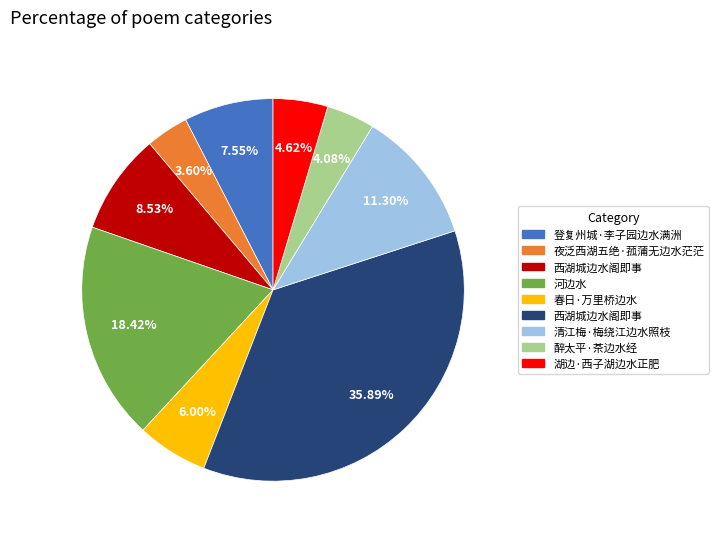

Is there a majority slice in this chart?

No